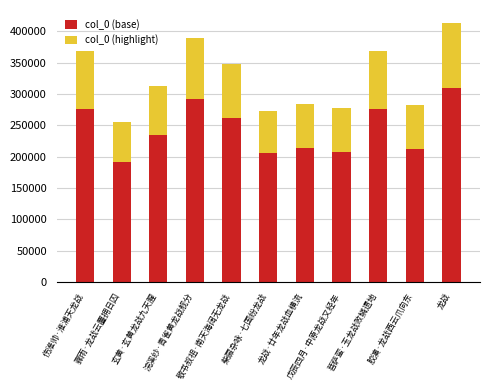

What is the minimum value for col_0 (base)?

192001.5